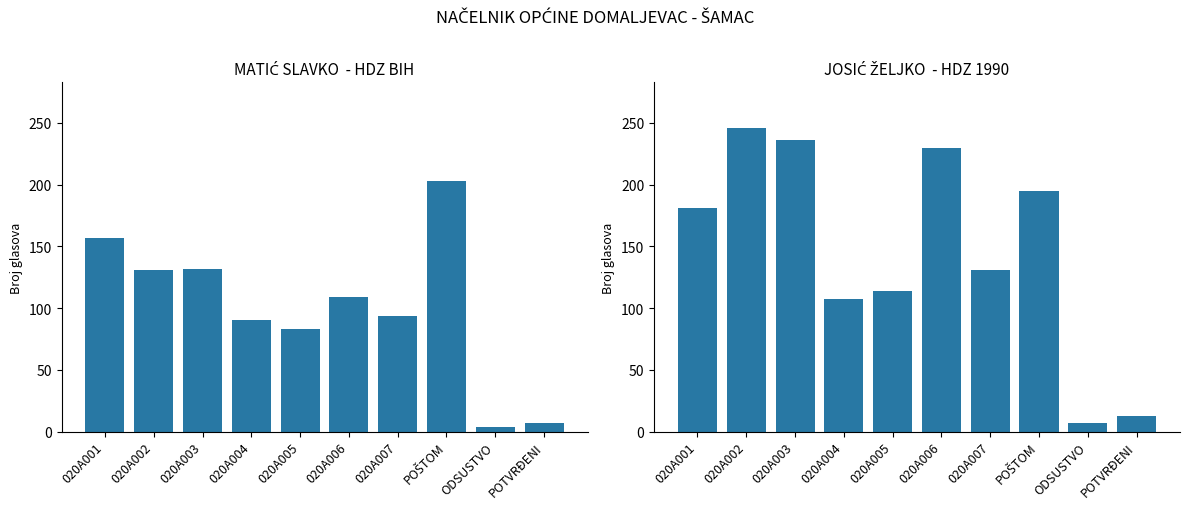

True or false: MATIĆ SLAVKO  - HDZ BIH has a value of 132 at 020A003.

True